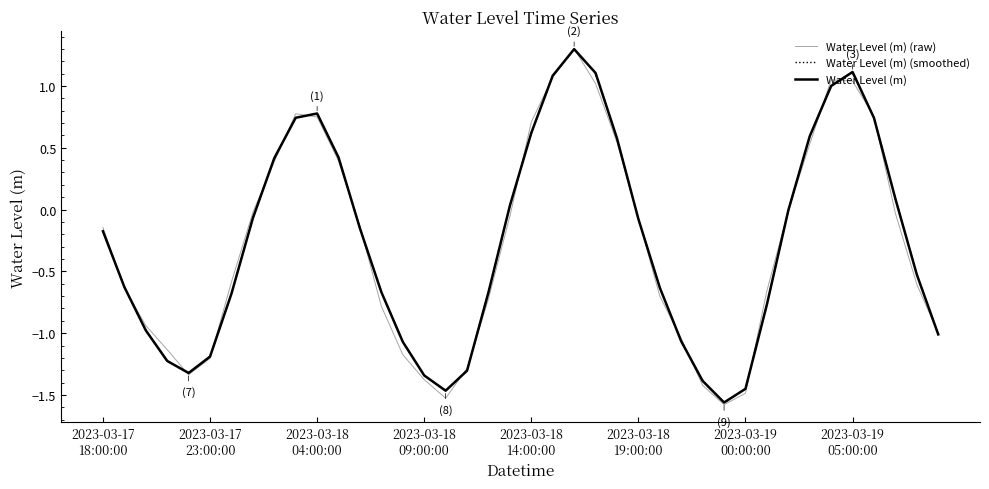

Where is the first local minimum?

2023-03-17 22:00:00